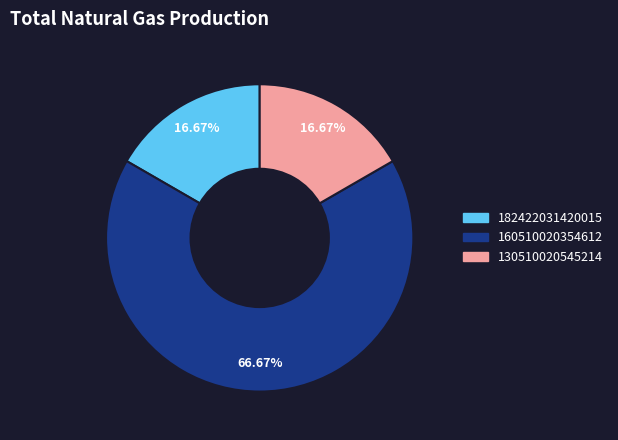

Does any single category account for the majority?

Yes